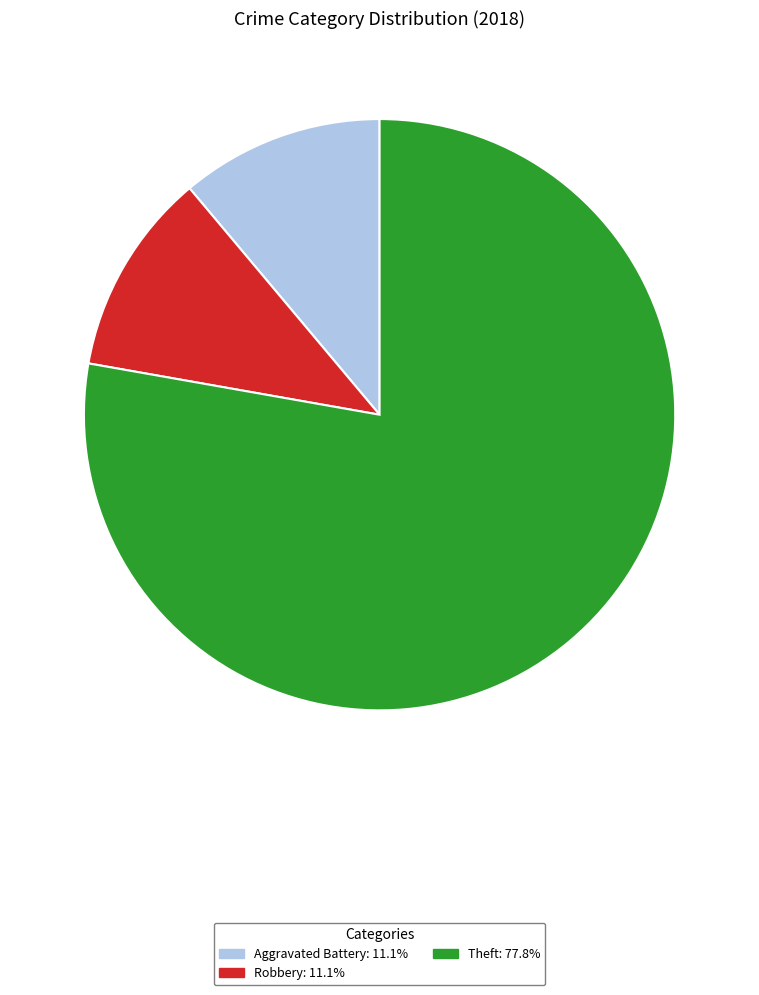

Is there any slice that represents more than half of the pie?

Yes